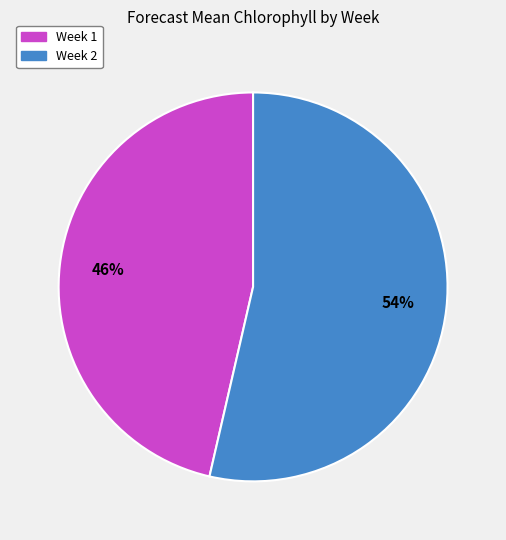

True or false: Week 1 accounts for 35% of the total.

False